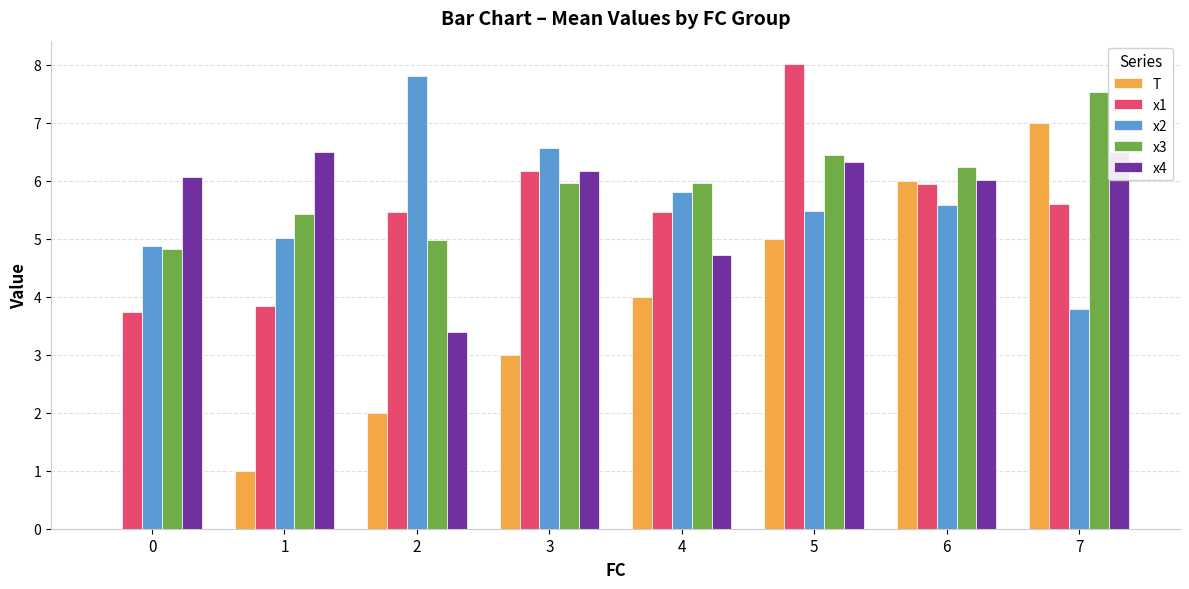

Are the bars grouped side by side (vs. stacked)?

Yes